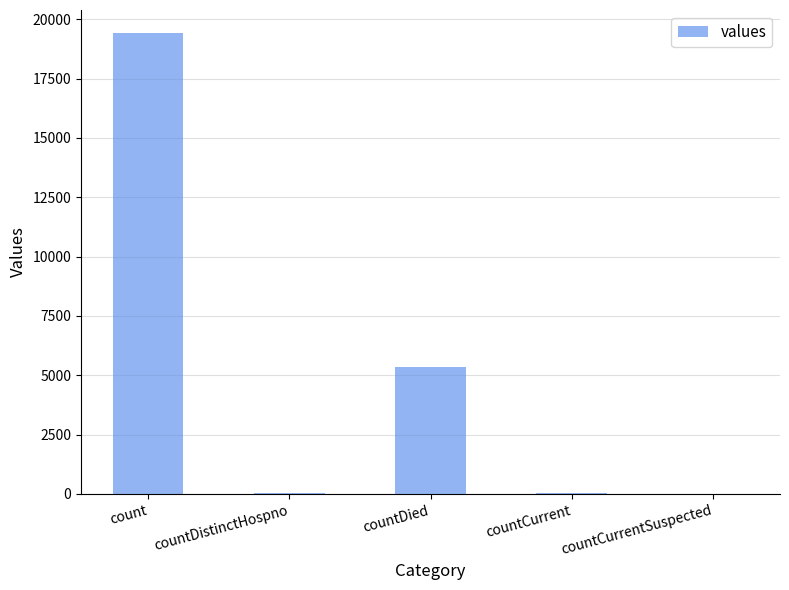

What is the maximum value shown in the chart?

19420